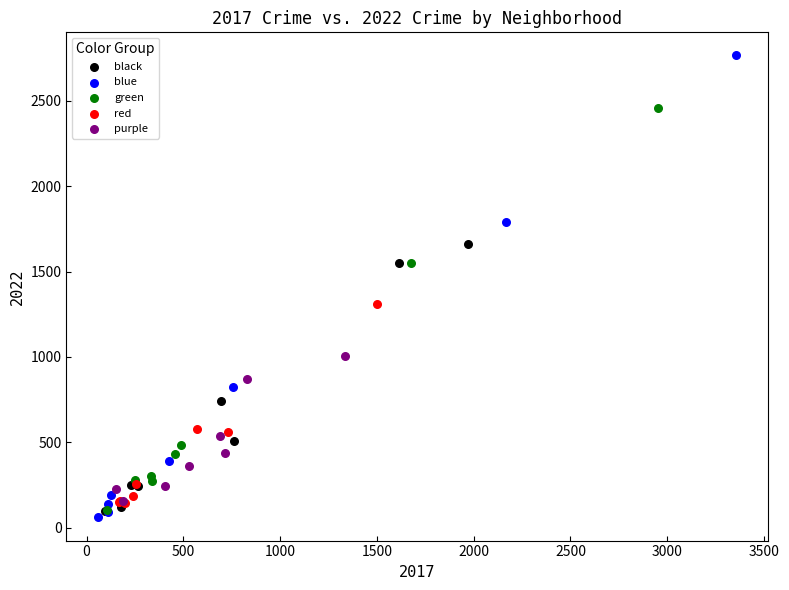

Which series contains the lowest Y value?

blue